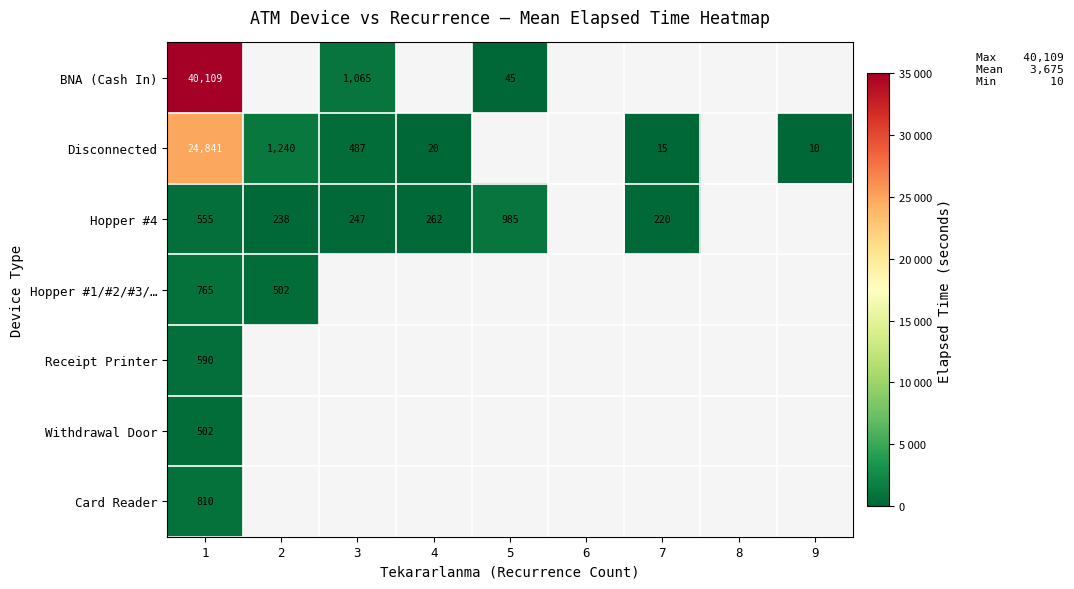

Rank the series by their maximum value, from highest to lowest.

BNA (Cash In), Disconnected, Hopper #4, Card Reader, Hopper #1/#2/#3/…, Receipt Printer, Withdrawal Door